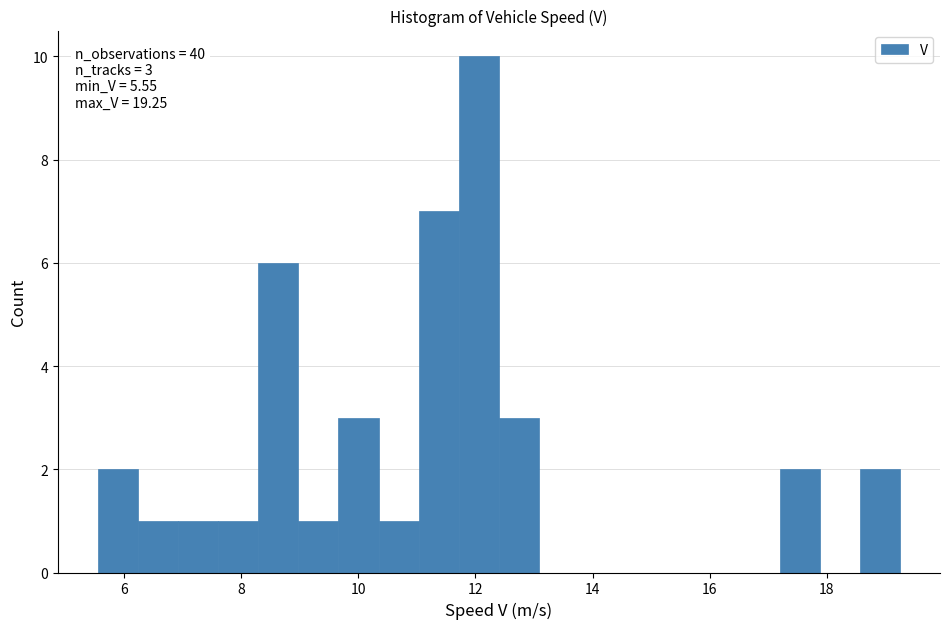

Read against the x-axis, roughly where is the centre of the tallest bar?

12.0